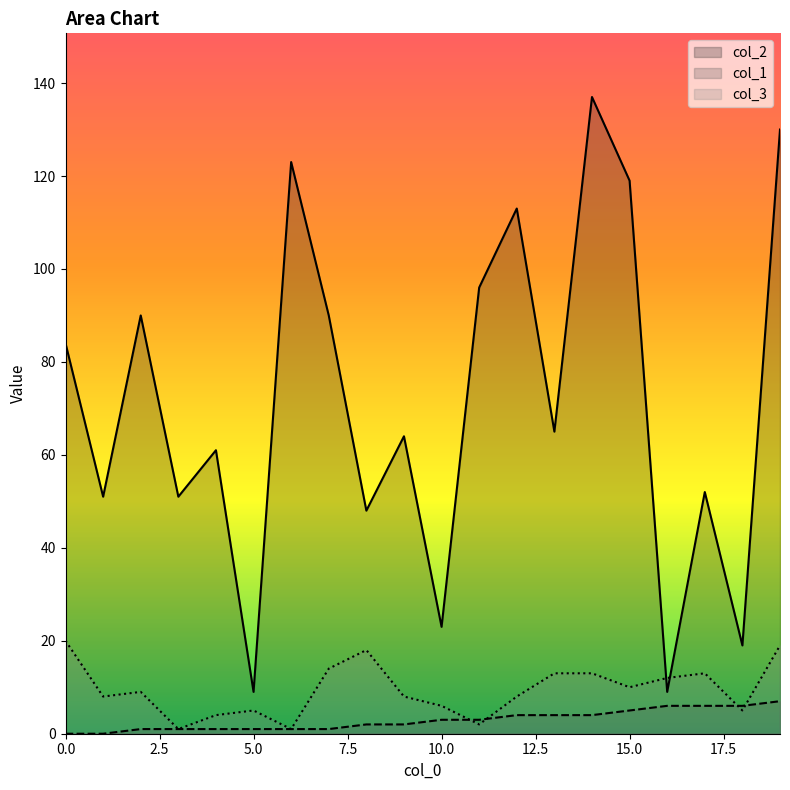

What is the difference between the col_2 values at 12 and 13?

48